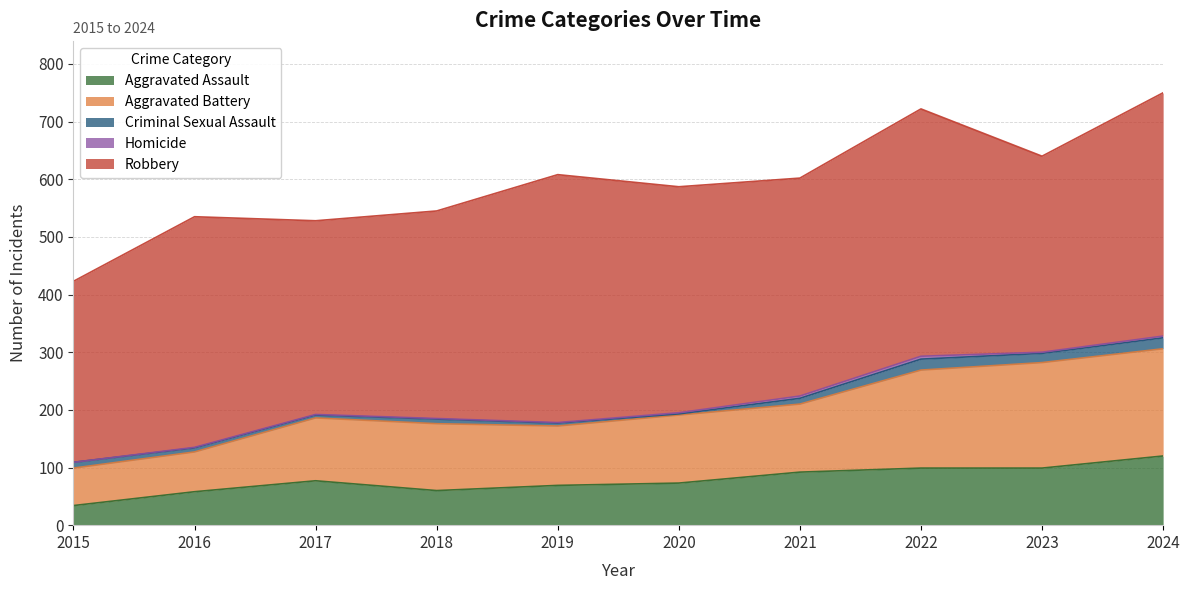

Is it true that Aggravated Battery equals 118 at 2021?

True